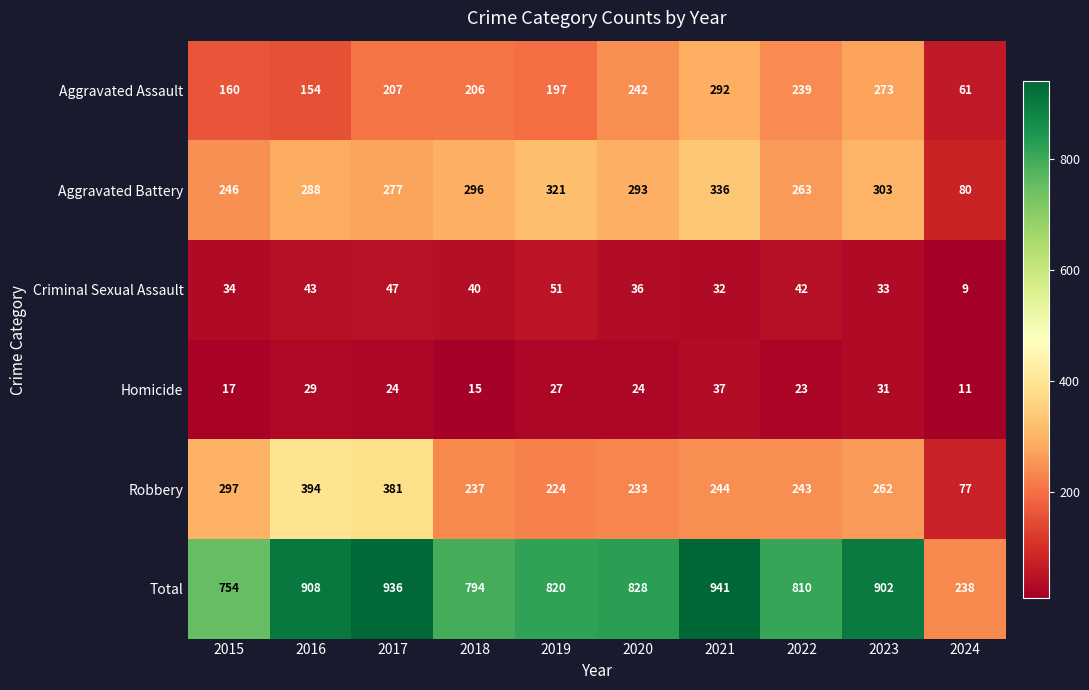

What is the difference between the Aggravated Assault values at 2020 and 2019?

45